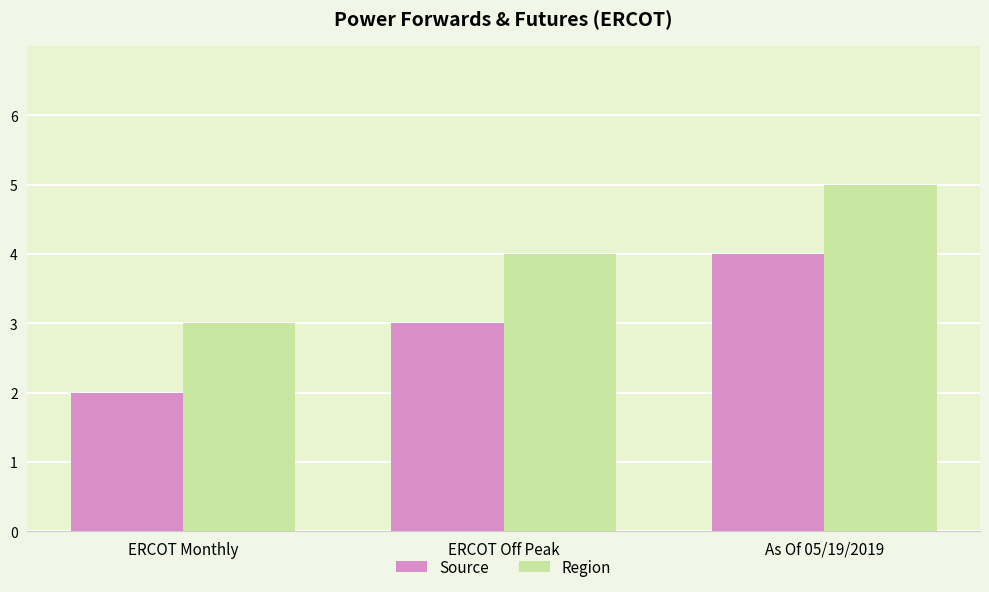

Count the number of data series in this chart.

2